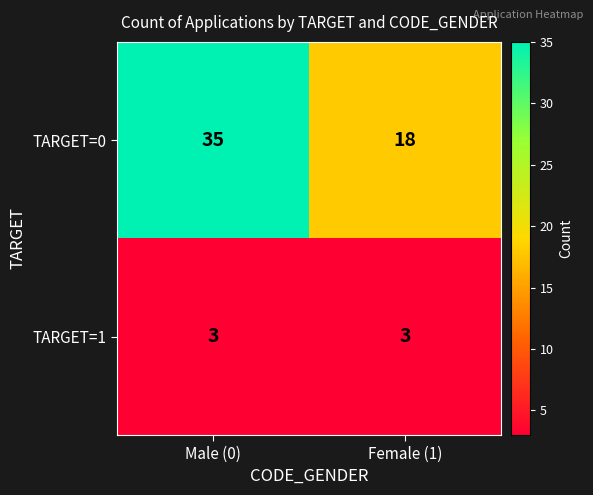

What is the total value across all series at Male (0)?

38